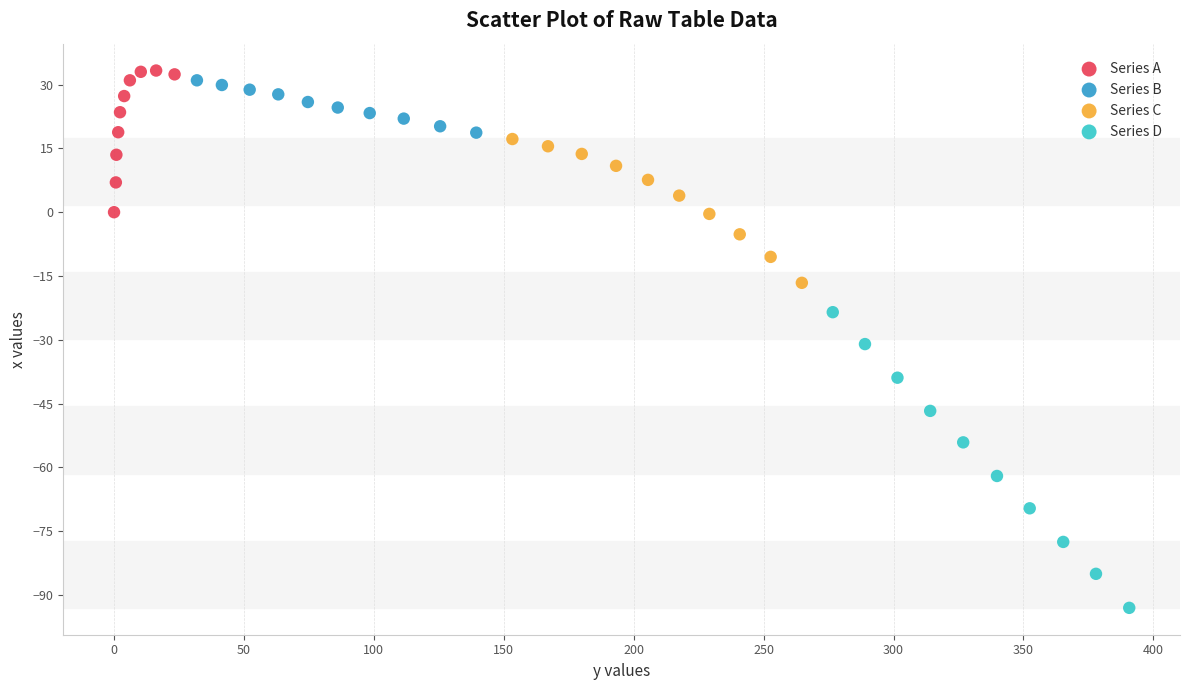

Which series has the largest Y range (max minus min)?

Series D